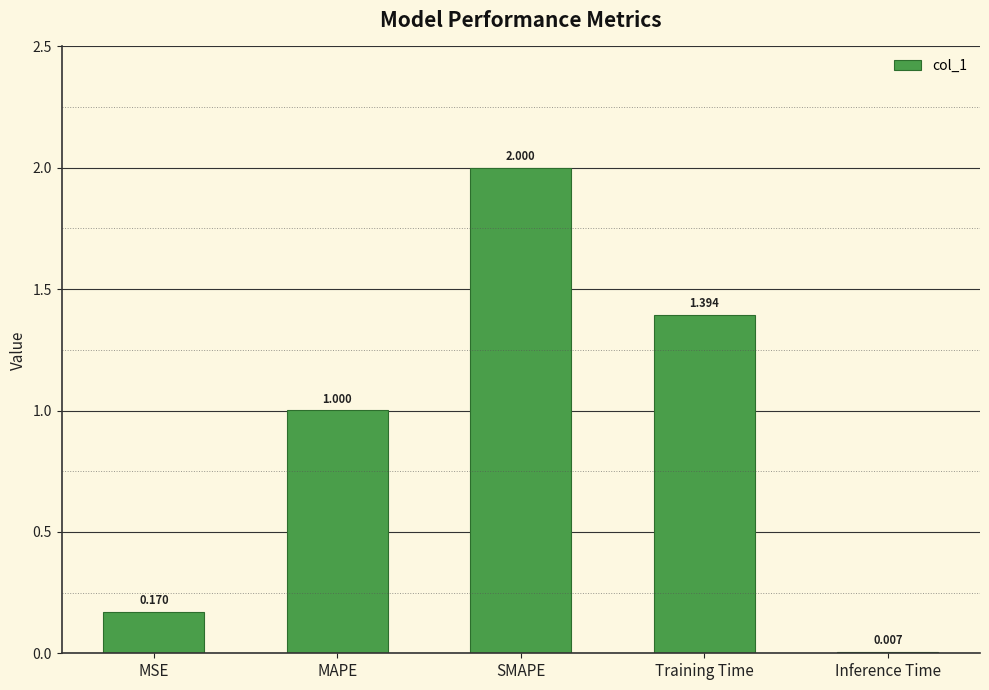

Where is the data nearest to the value 1?

MAPE